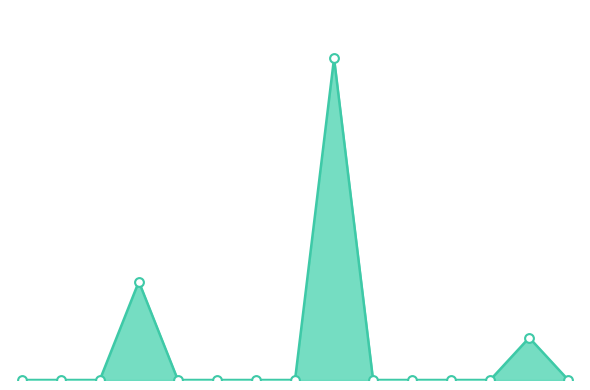

Is this an area chart (filled region under the line)?

Yes